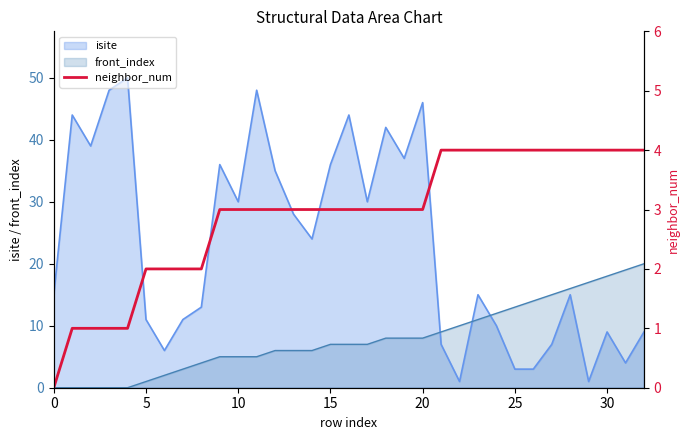

Approximately how many times larger is the value at 10 compared to 31?

0.8